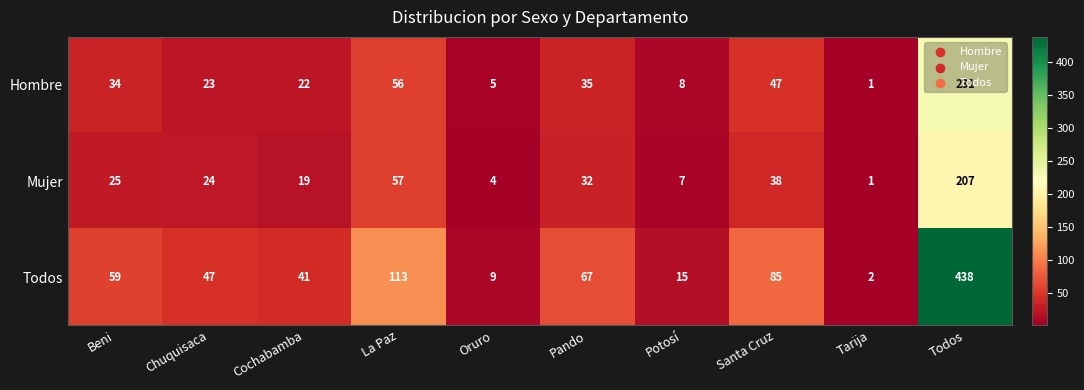

What is the total value across all series at Cochabamba?

82